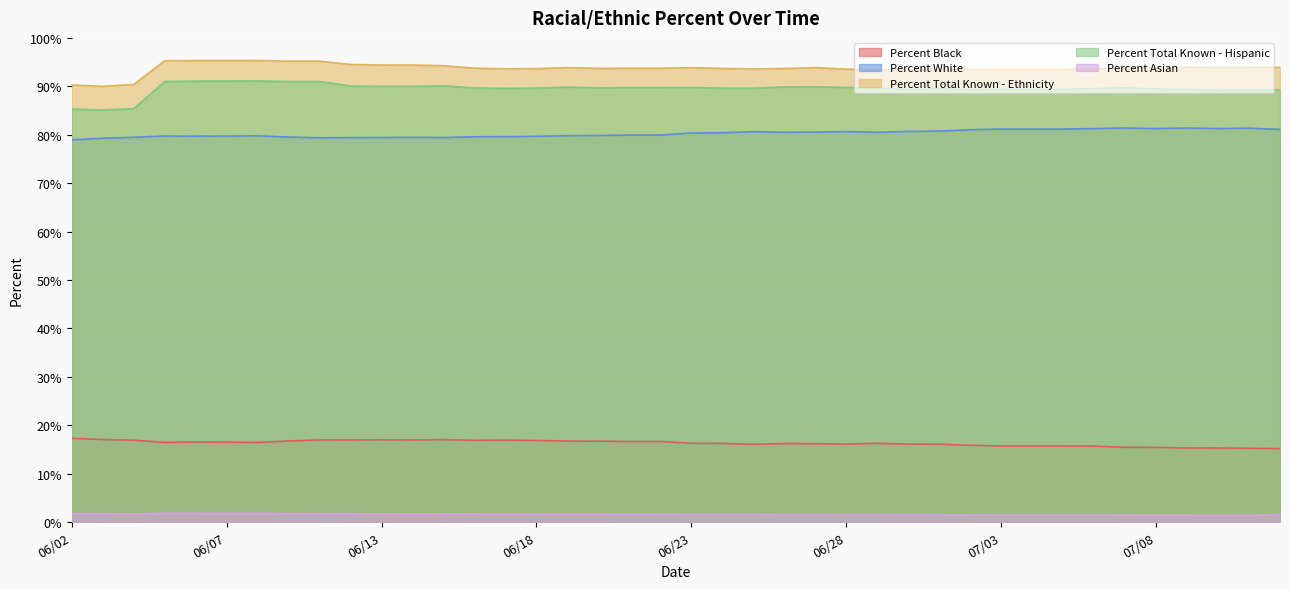

How many categories are shown in the chart?

40